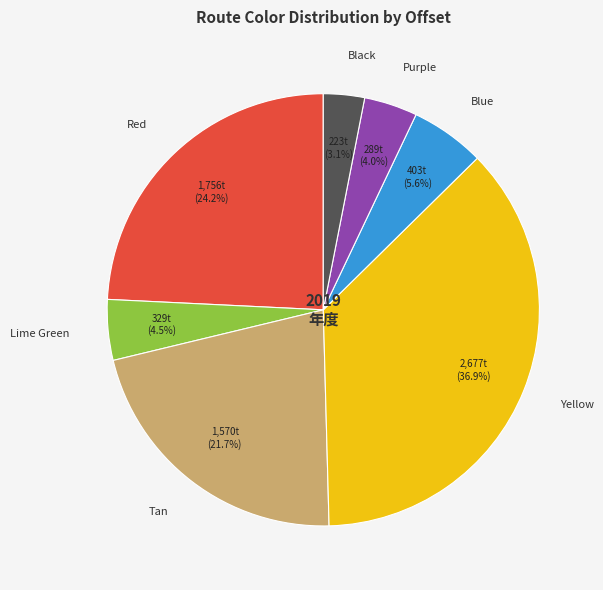

To the nearest percent, what is the combined percentage of Purple and Yellow?

41%